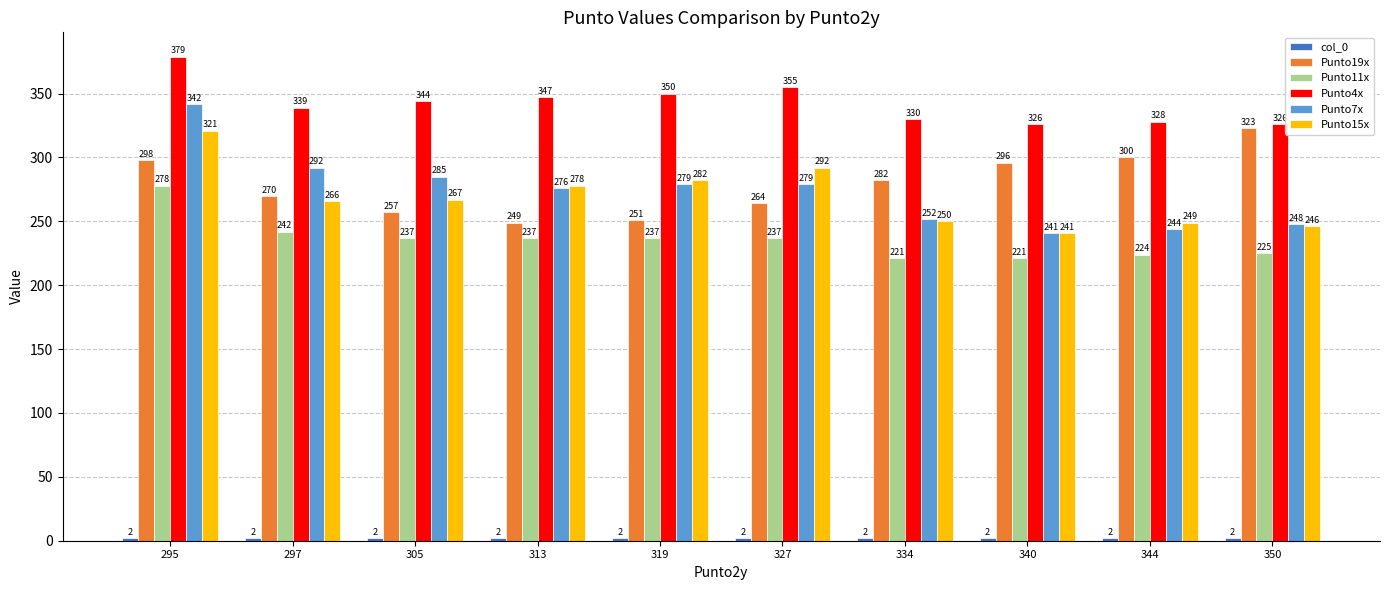

What is the value of the Punto7x bar at the 1st from the left?

342